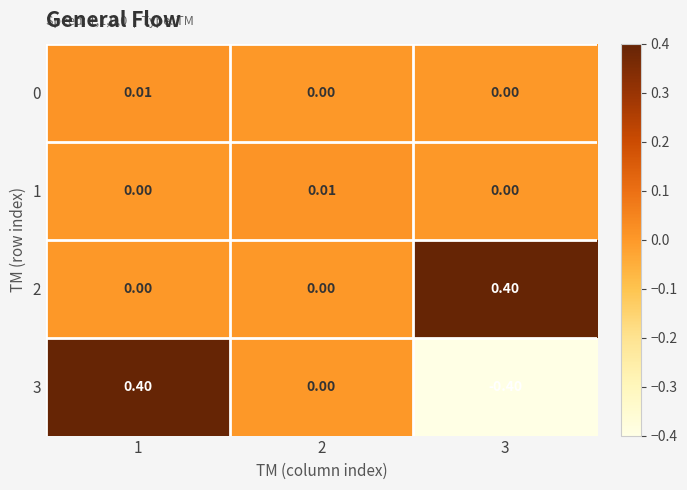

At how many categories does at least one series exceed 0?

3